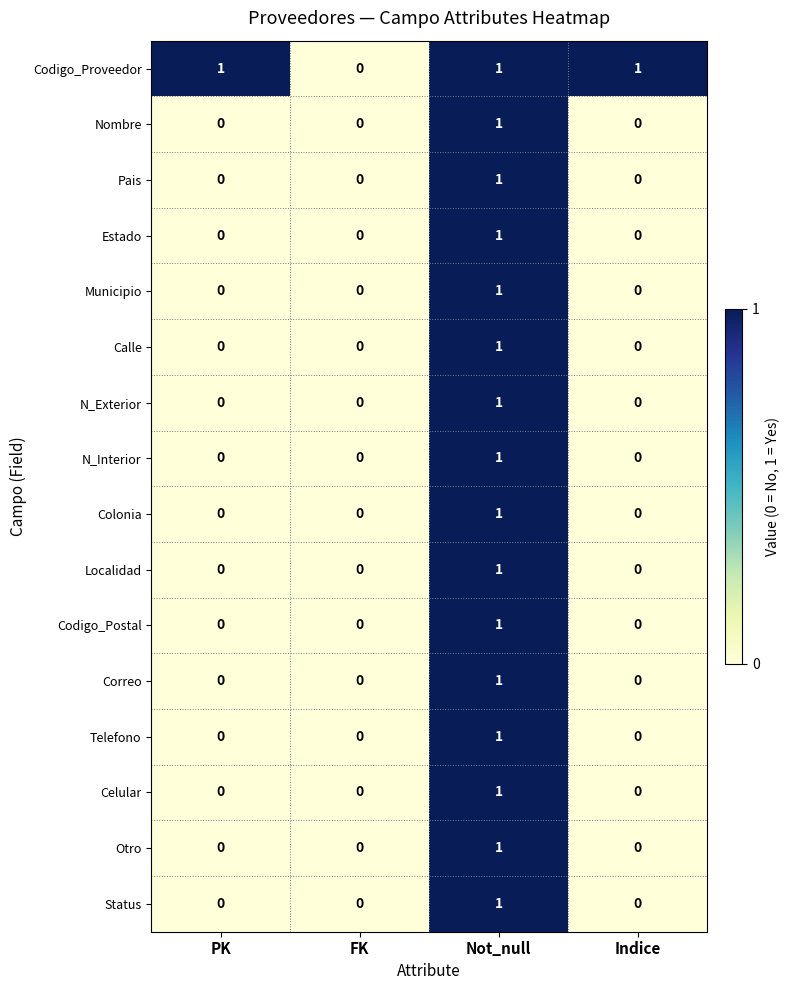

The value of N_Interior at FK is 0. True or false?

True